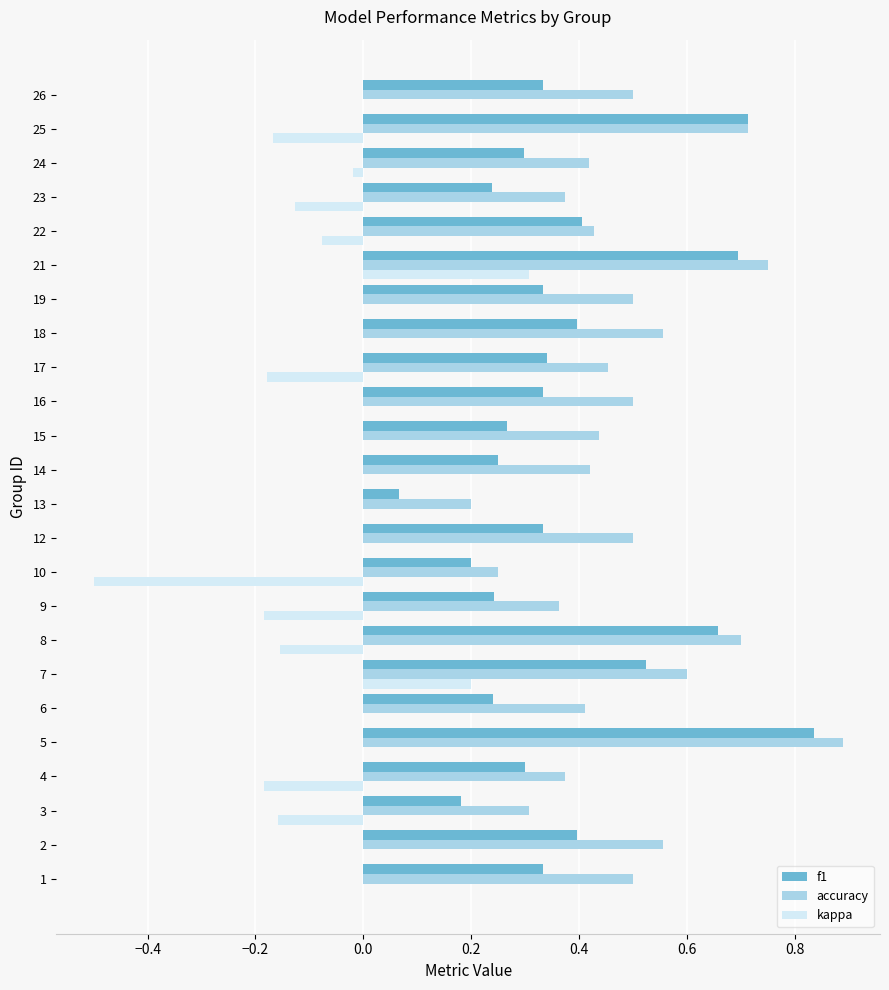

Between 3 and 6, which series saw the biggest shift?

kappa